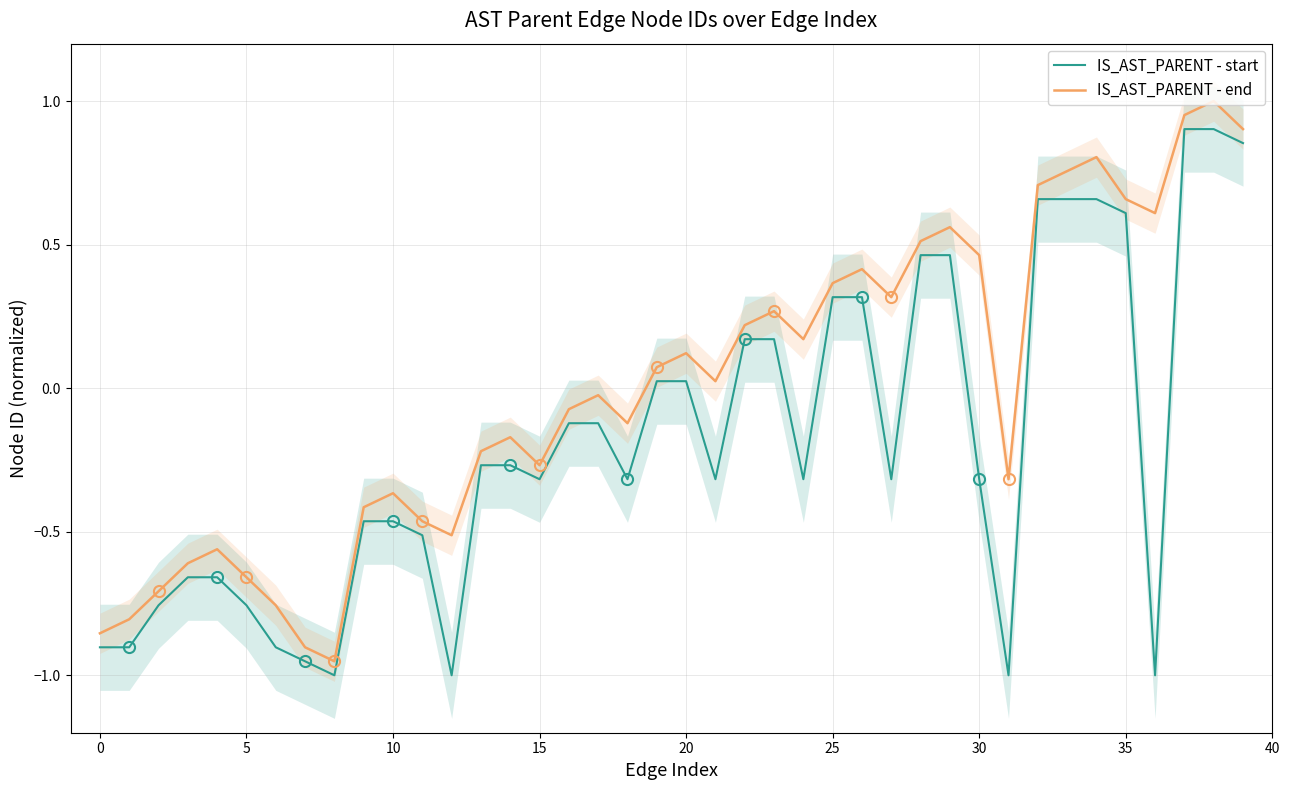

True or false: IS_AST_PARENT - end and IS_AST_PARENT - start intersect in this chart.

False